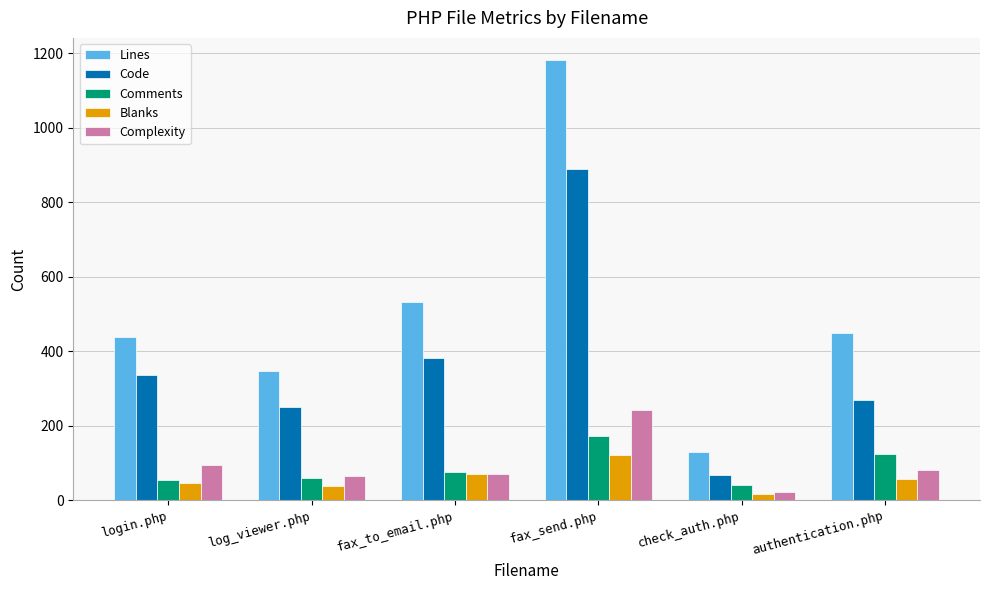

What is the difference between the highest and lowest values at login.php?

390